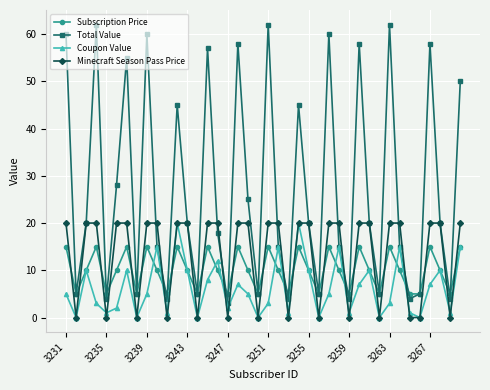

Which series has the largest total across all categories?

Total Value